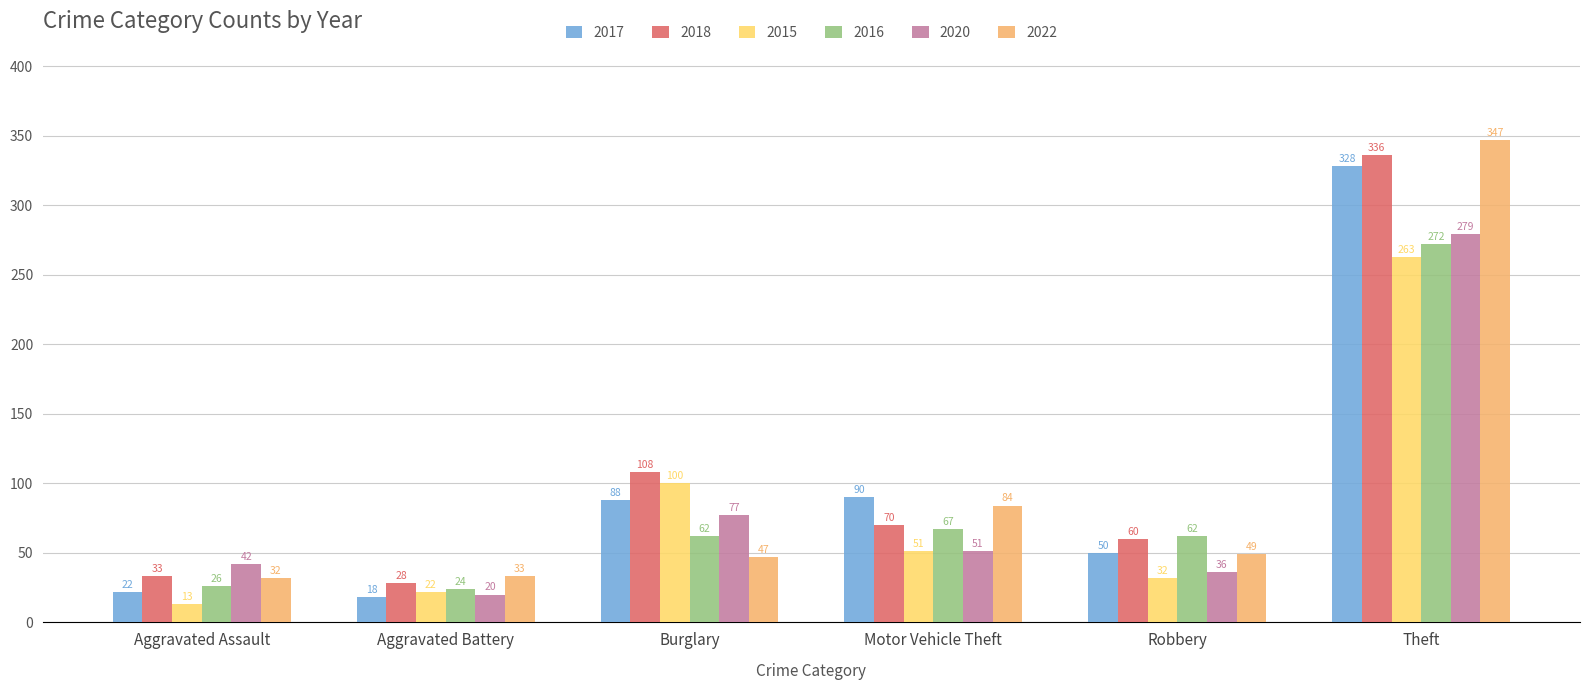

True or false: 2018 has a value of 45 at Motor Vehicle Theft.

False